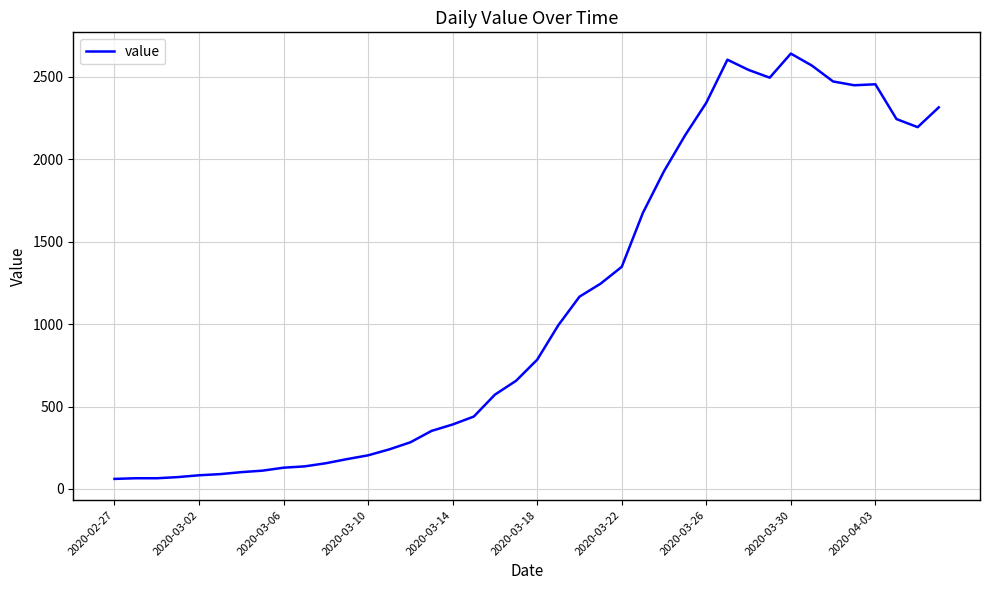

Is this an area chart (filled region under the line)?

No